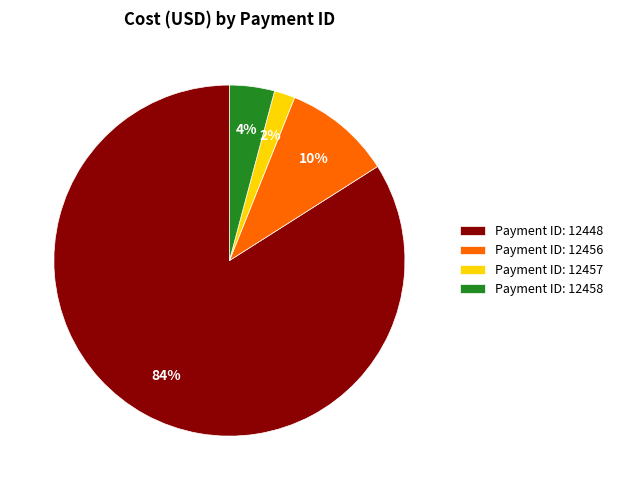

To the nearest percent, what is the combined percentage of Payment ID: 12457 and Payment ID: 12448?

86%